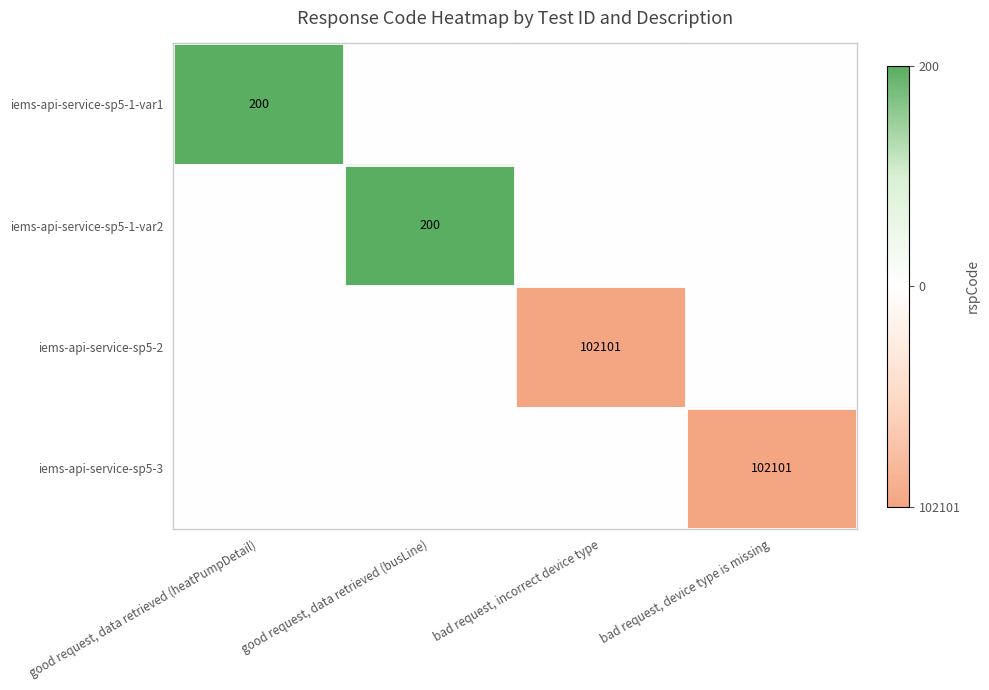

The value of iems-api-service-sp5-1-var2 at good request, data retrieved (busLine) is 350. True or false?

False